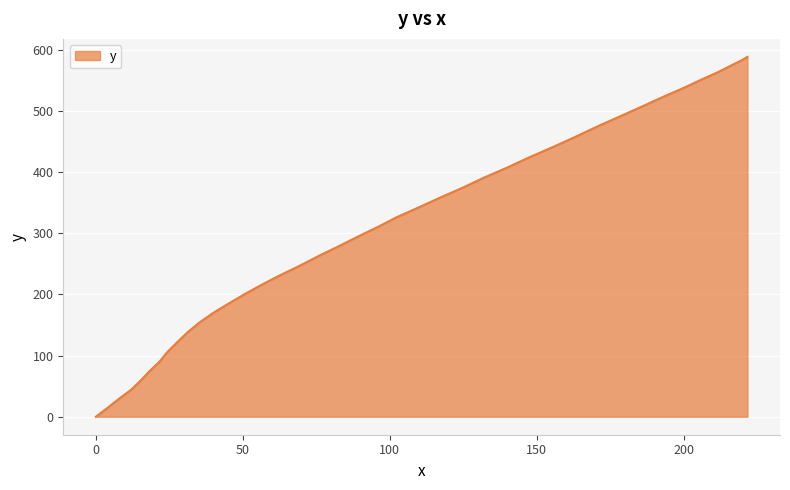

What is the difference between the maximum and minimum values?

588.6